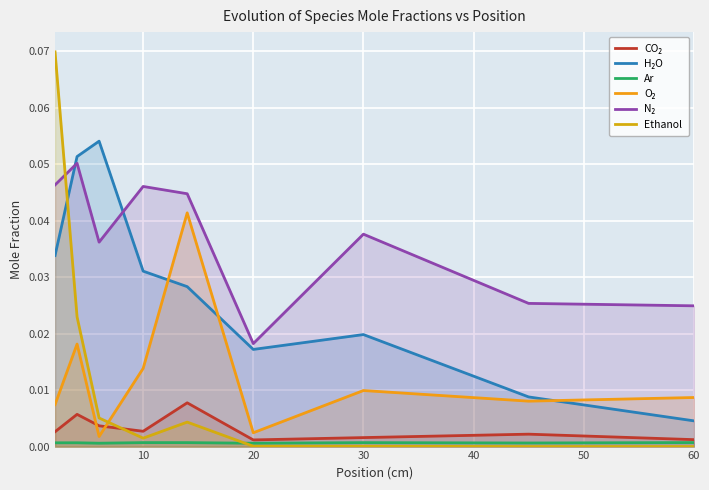

Reading left to right, what are all the values shown in this chart?

CO₂: 0.0	0.0	0.0	0.0	0.0	0.0	0.0	0.0	0.0
H₂O: 0.0	0.1	0.1	0.0	0.0	0.0	0.0	0.0	0.0
Ar: 0.0	0.0	0.0	0.0	0.0	0.0	0.0	0.0	0.0
O₂: 0.0	0.0	0.0	0.0	0.0	0.0	0.0	0.0	0.0
N₂: 0.0	0.1	0.0	0.0	0.0	0.0	0.0	0.0	0.0
Ethanol: 0.1	0.0	0.0	0.0	0.0	0.0	0.0	0.0	0.0